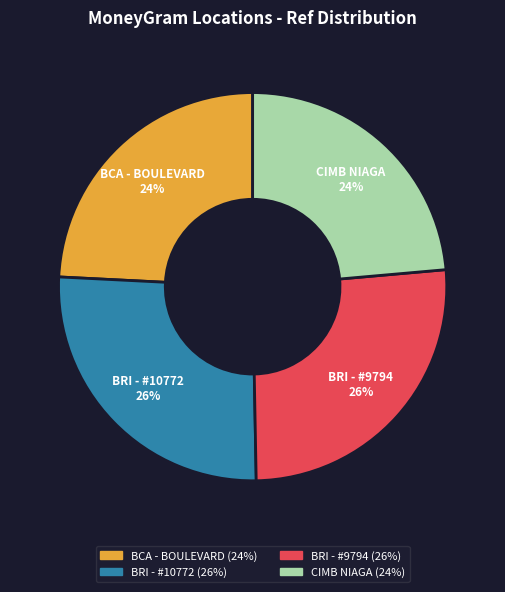

To the nearest percent, what is the average slice percentage?

25%